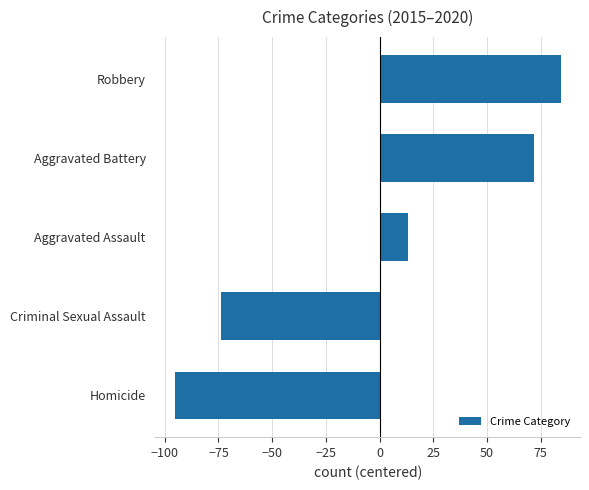

Is it true that the value at Robbery is 54.7?

False